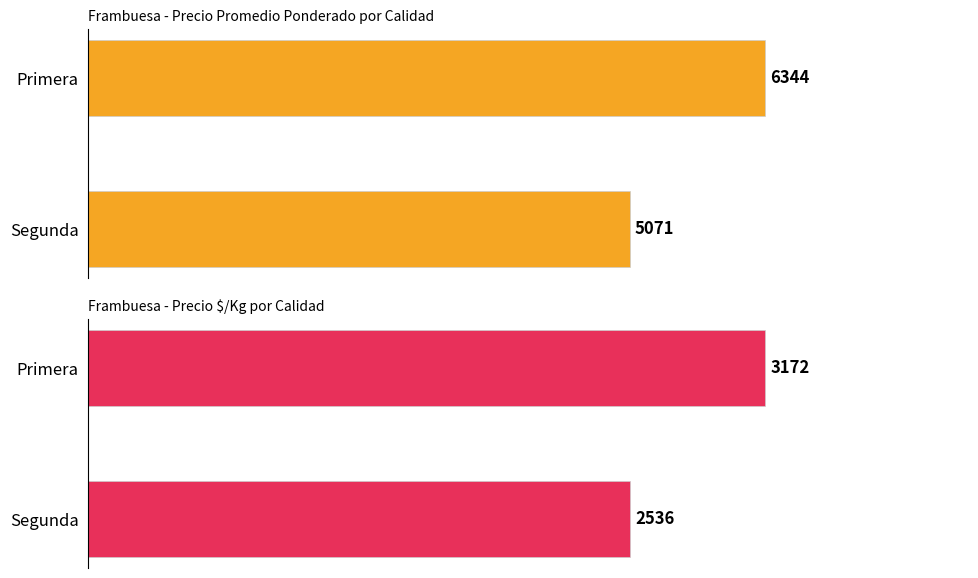

What is the difference between the maximum and minimum values in the Precio promedio ponderado series?

1272.3